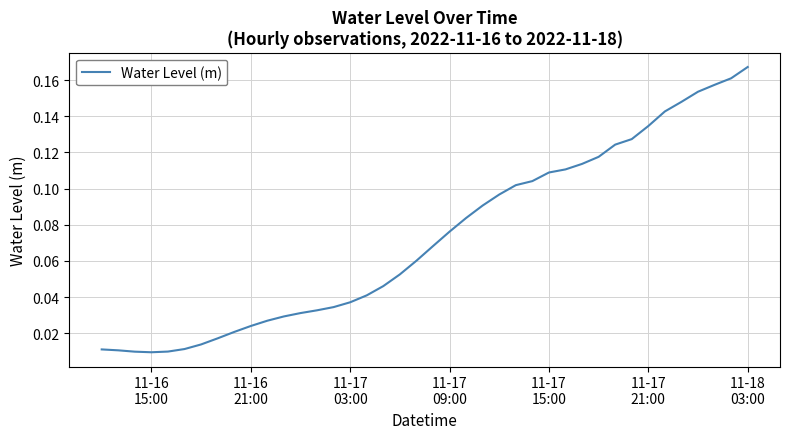

Does the chart display data point markers on the line(s)?

No